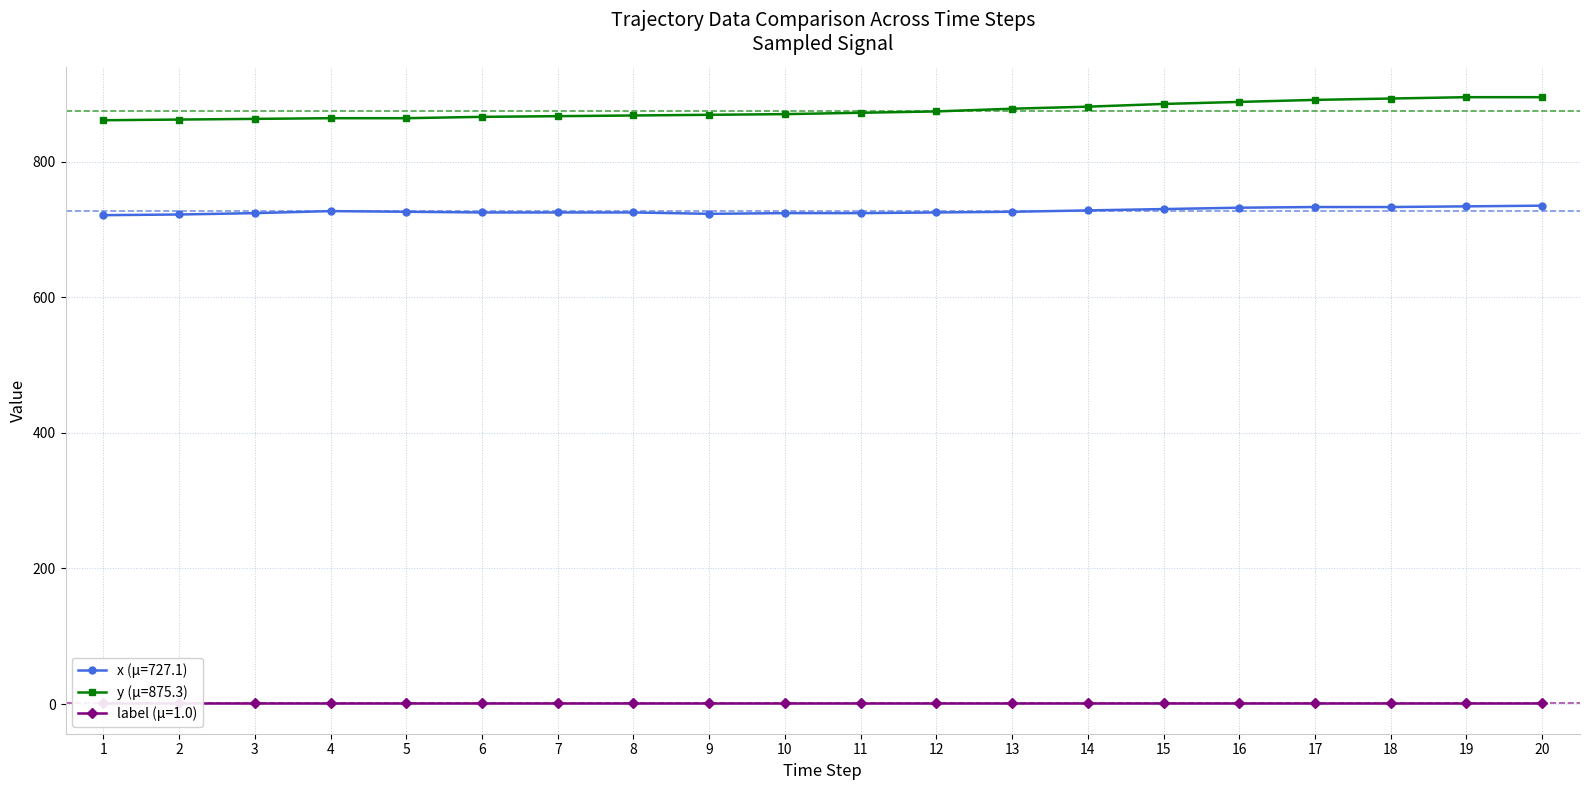

True or false: x and y intersect in this chart.

False